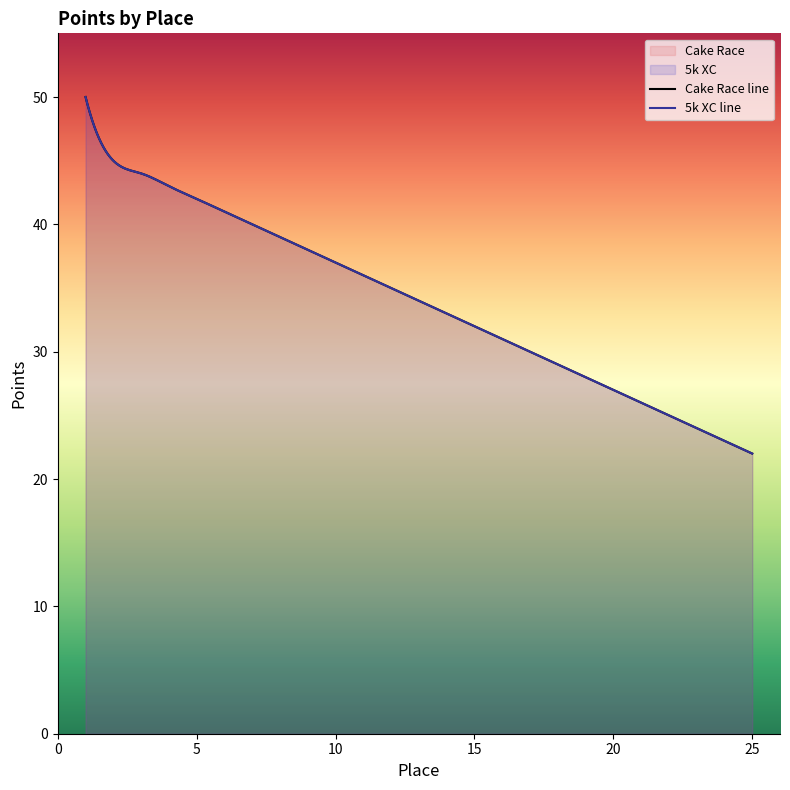

What is the difference between the Cake Race values at 2 and 18?

16